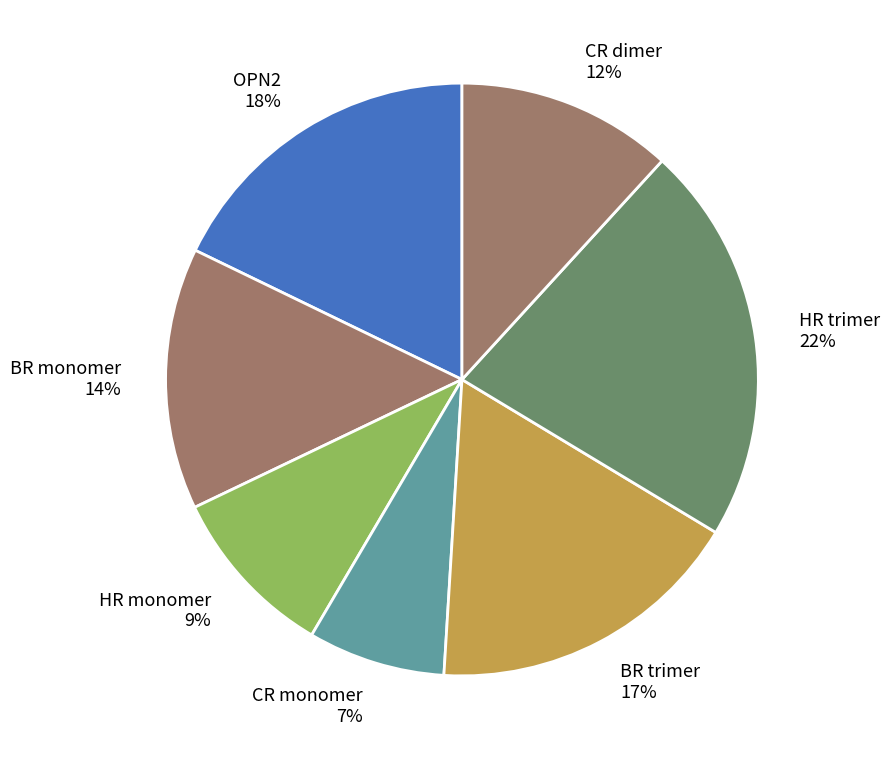

Does OPN2 represent more than half of the total?

No